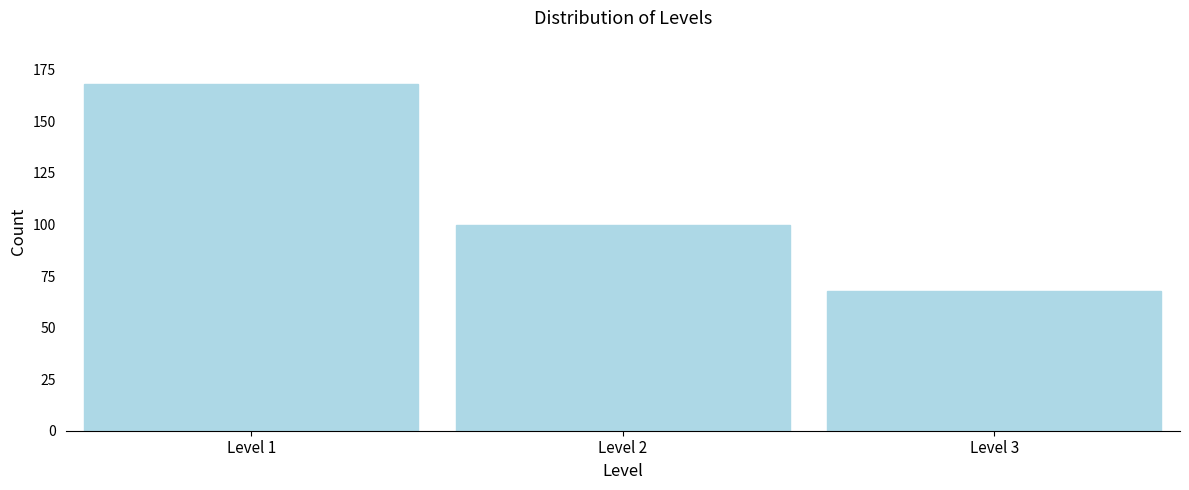

Reading right to left, transcribe all the data shown in this chart.

Level 3=68	Level 2=100	Level 1=168